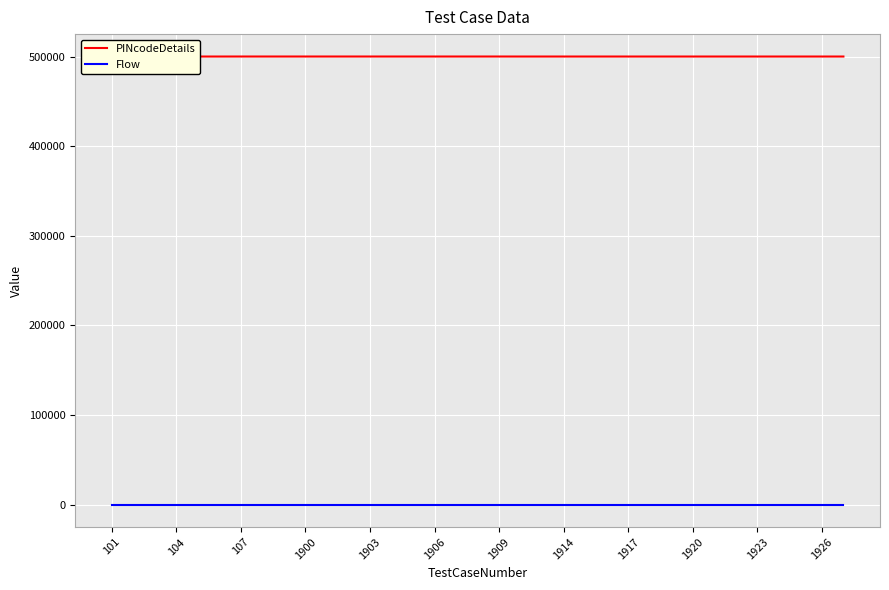

True or false: PINcodeDetails has more than 0 points higher than both neighbors.

False